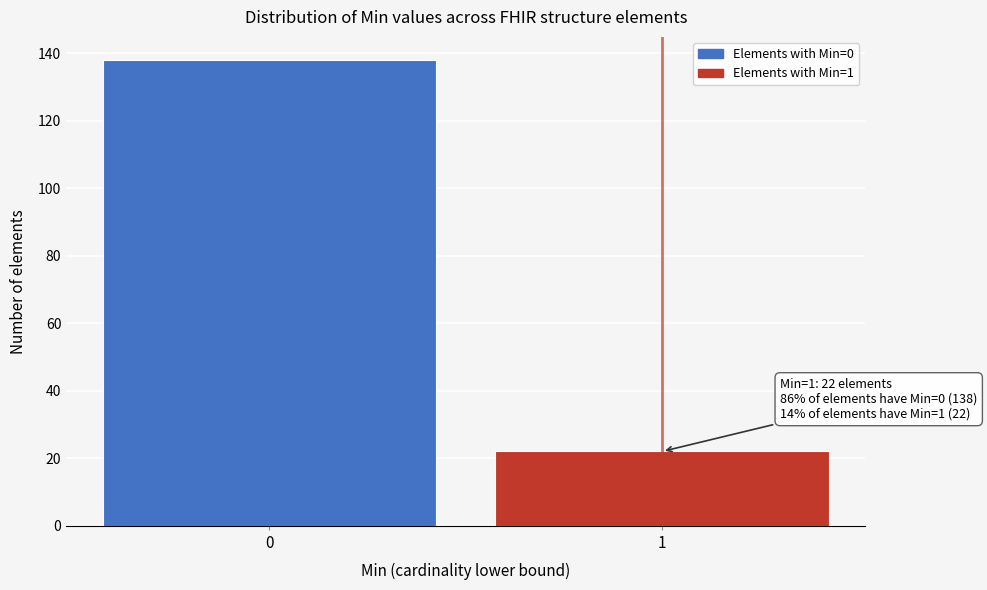

Reading left to right, transcribe all the data shown in this chart.

0=138	1=22